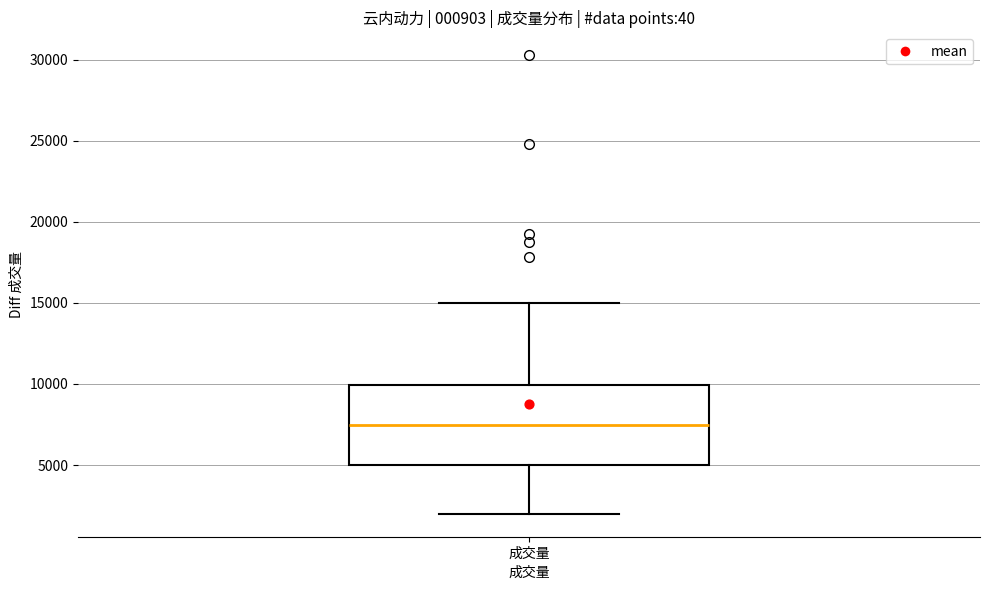

Transcribe this box plot: give where the median line is, the range the box spans, and where the two whiskers end, as read against the y-axis. The values are not printed on the chart, so give them approximately, as read against the axis.

median 7500, box 5000 to 10000, whiskers 2000 to 15000